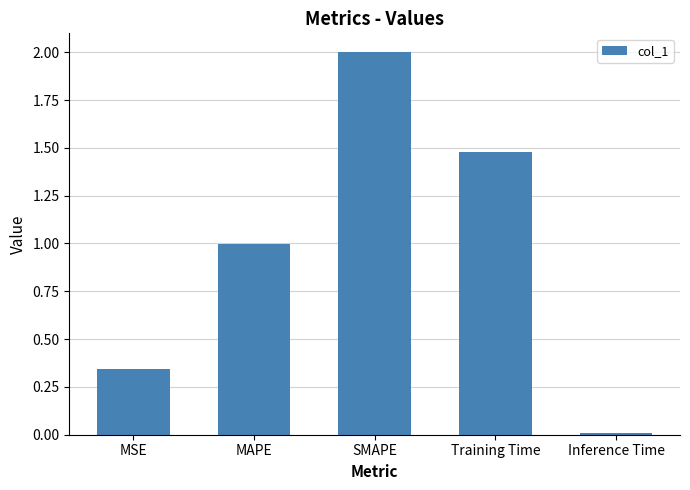

What is the difference between the maximum and minimum values?

2.0